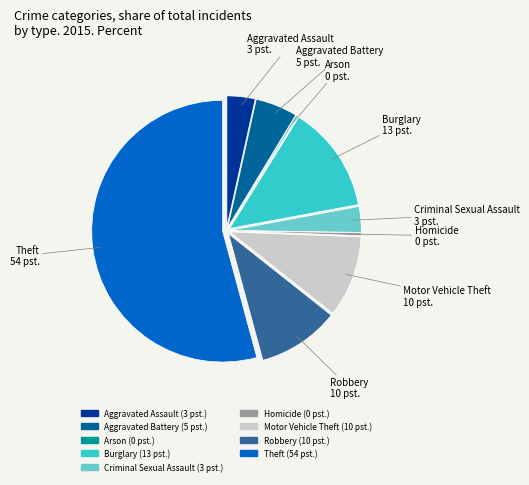

Is there a majority slice in this chart?

Yes